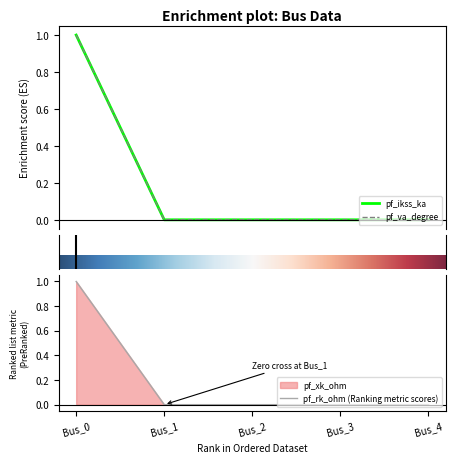

True or false: pf_rk_ohm (Ranking metric scores) has a value of 0 at Bus_0.

False